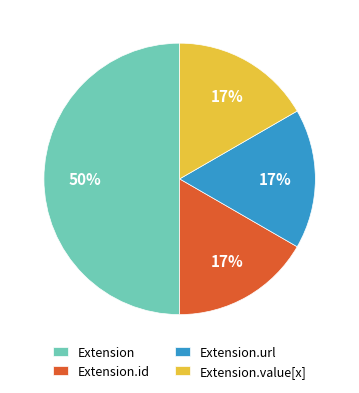

The Extension.id slice represents 8% of the pie. True or false?

False